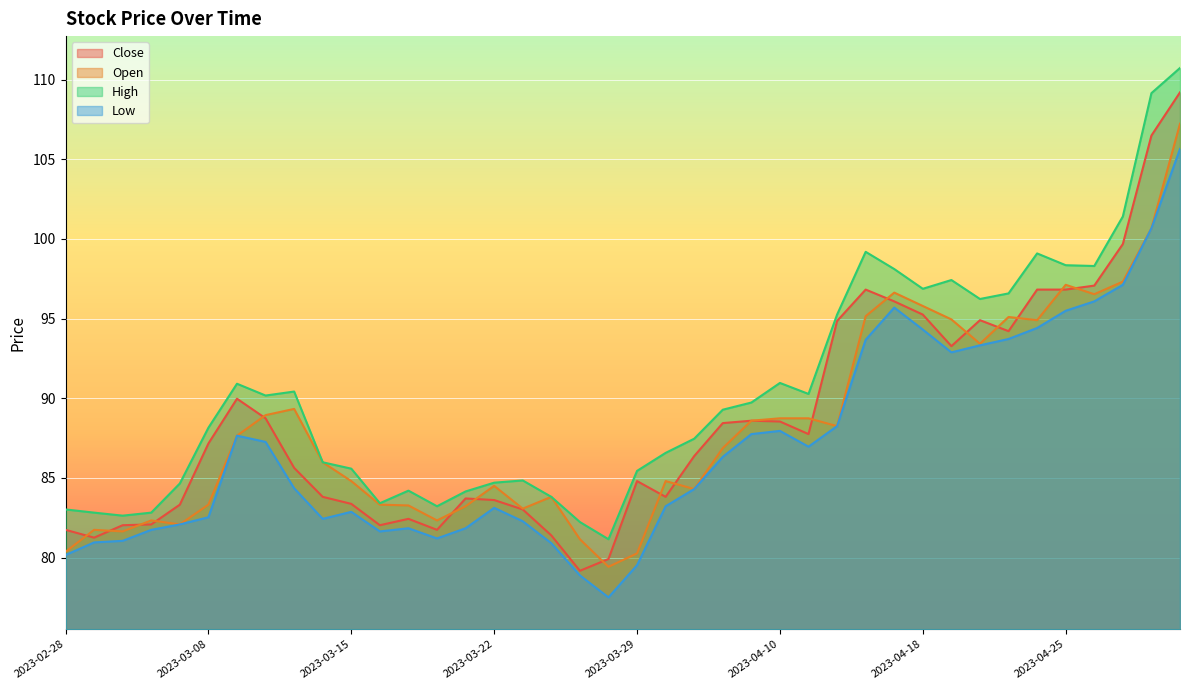

What are all the series names shown in the legend?

Close, Open, High, Low